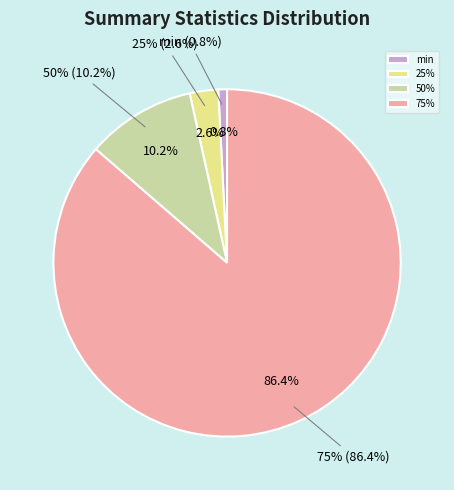

To the nearest percent, what is the average slice percentage?

25%